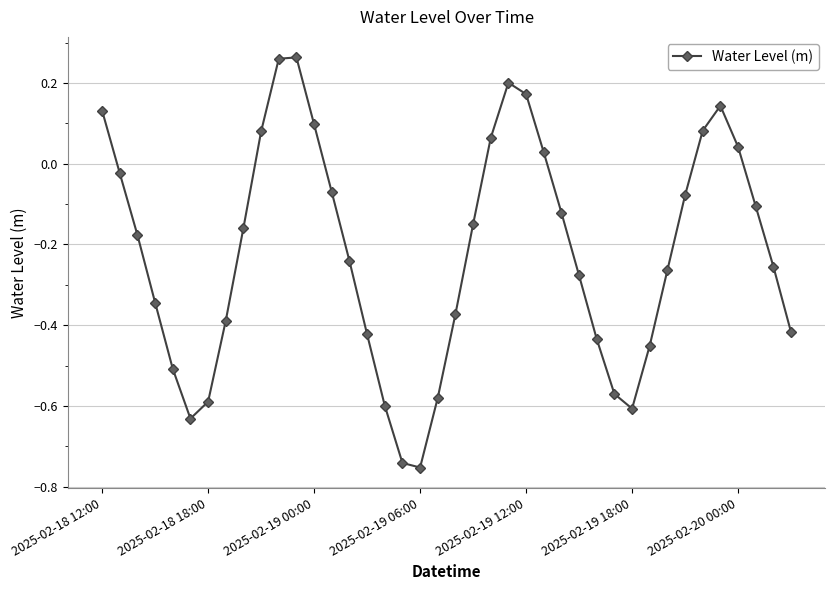

How many interior local peaks (higher than both neighbors) does the data have?

3